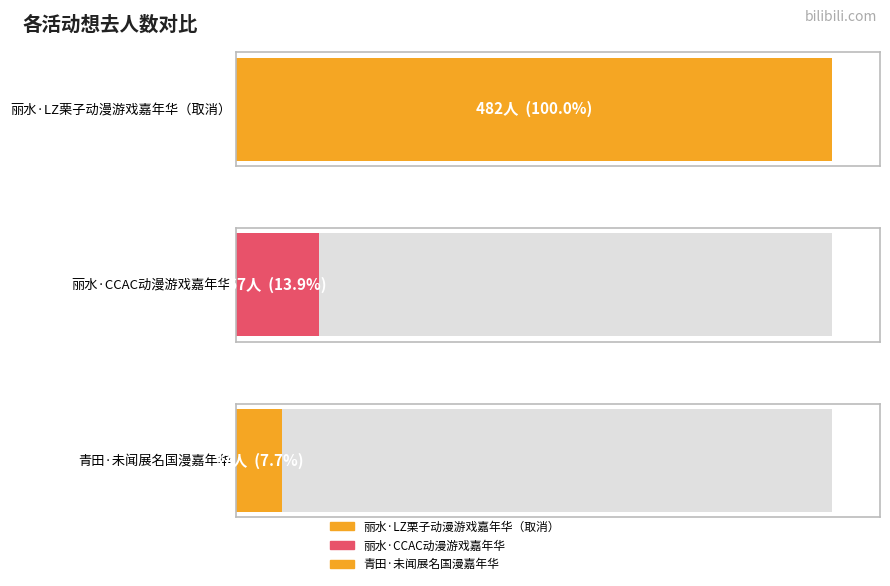

What is the difference between the maximum and minimum values?

445